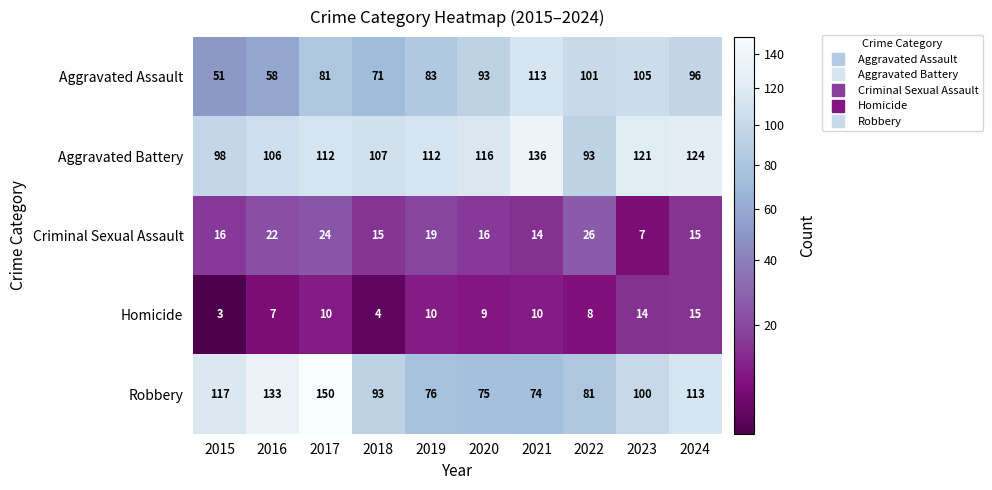

List the series in order of their peak value, lowest first.

Homicide, Criminal Sexual Assault, Aggravated Assault, Aggravated Battery, Robbery